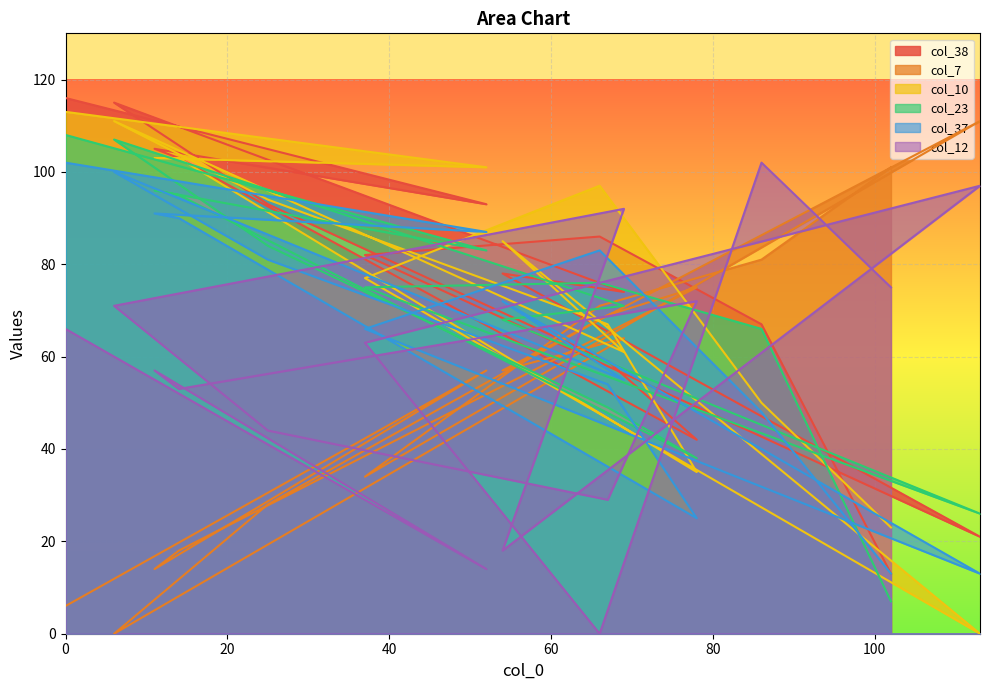

List the series in order of their peak value, highest first.

col_38, col_10, col_7, col_23, col_37, col_12